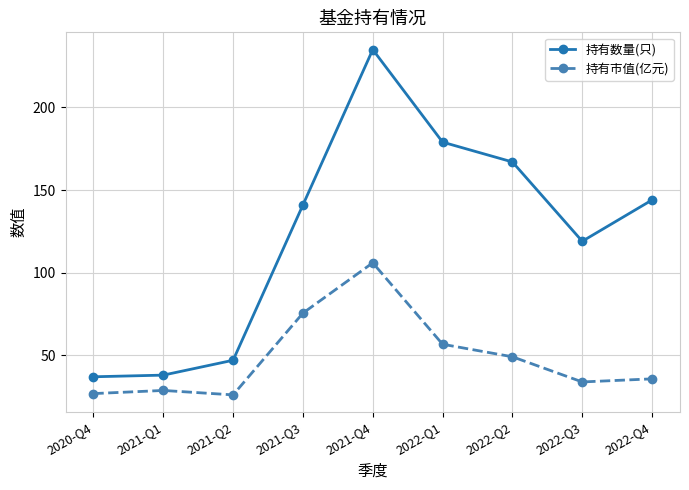

Rank the series by their average value, from highest to lowest.

持有数量(只), 持有市值(亿元)